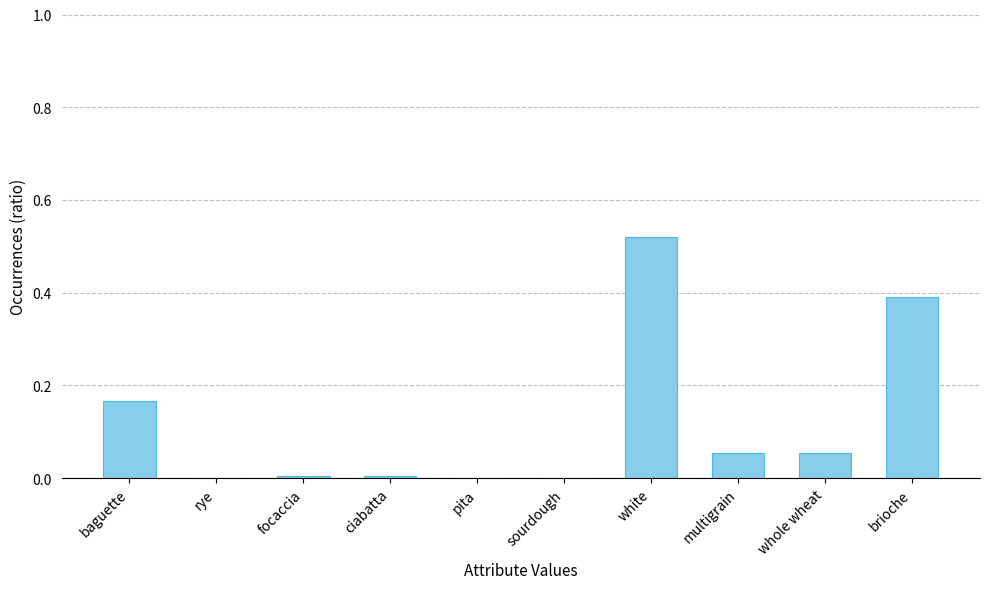

What is the sum of the values at multigrain and white?

0.6